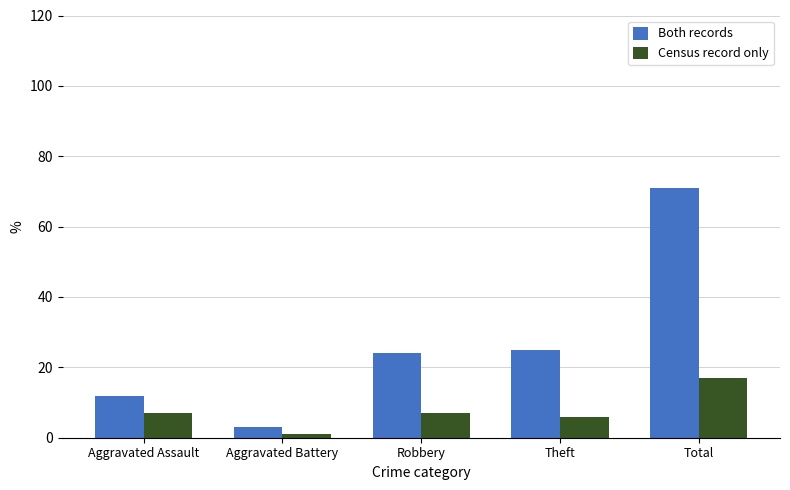

Which series changed the most between Aggravated Assault and Theft?

Both records